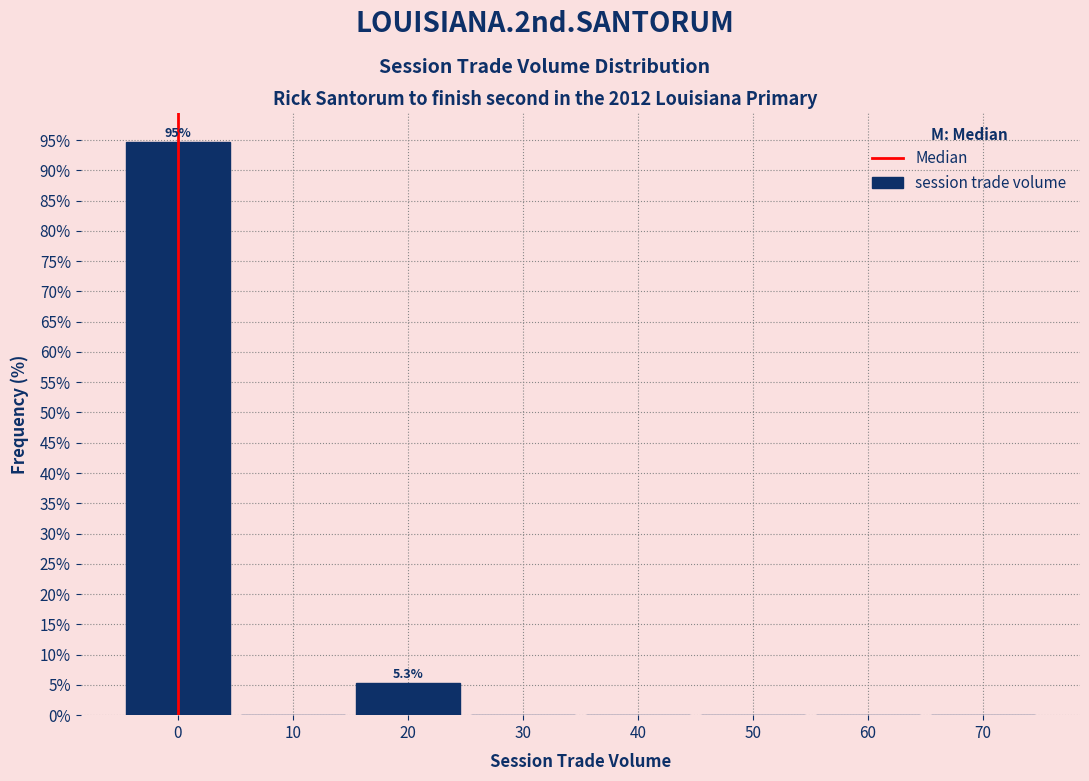

Which range on the x-axis has the tallest bar?

-5 to 5